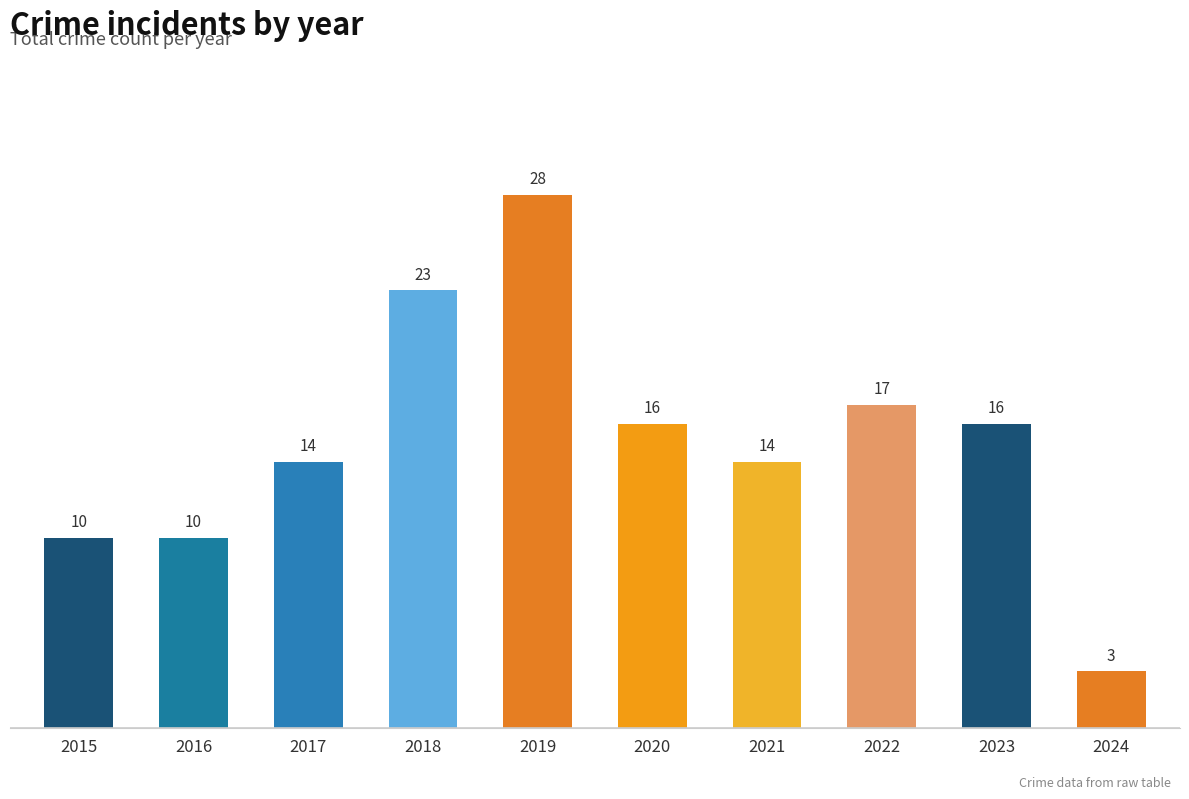

What is the sum of all values?

151